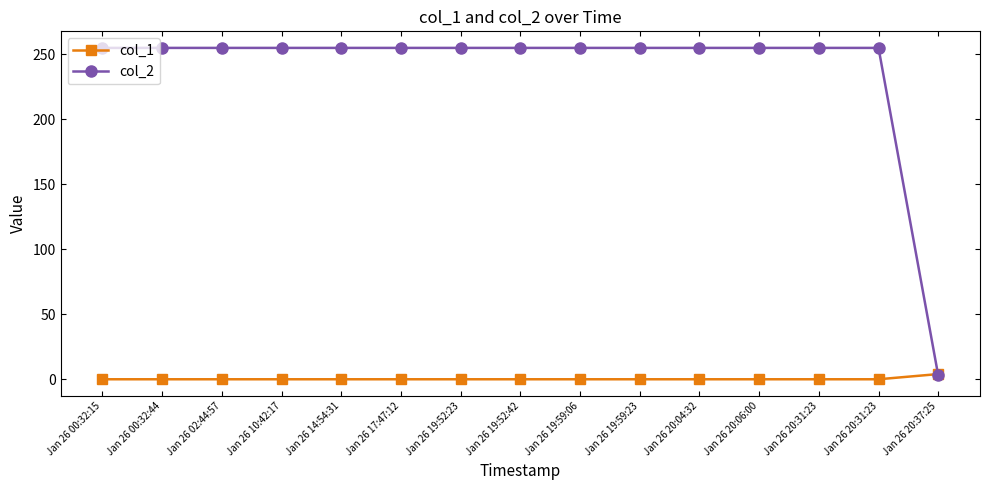

What is the spread (max minus min) of values at Jan 26 02:44:57?

255